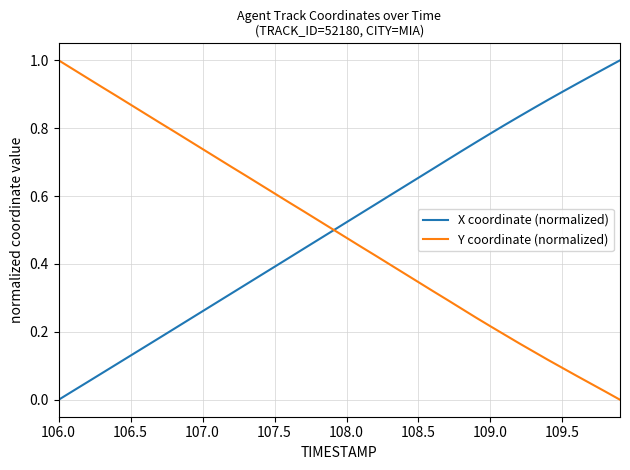

True or false: X coordinate (normalized) and Y coordinate (normalized) intersect in this chart.

True